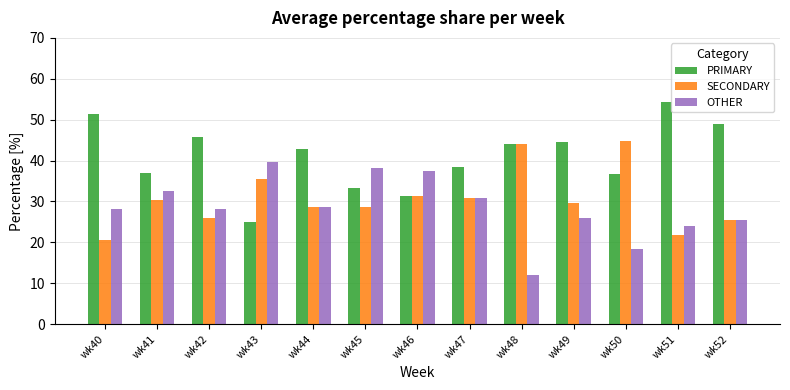

What is the total value across all series at wk42?

100.0